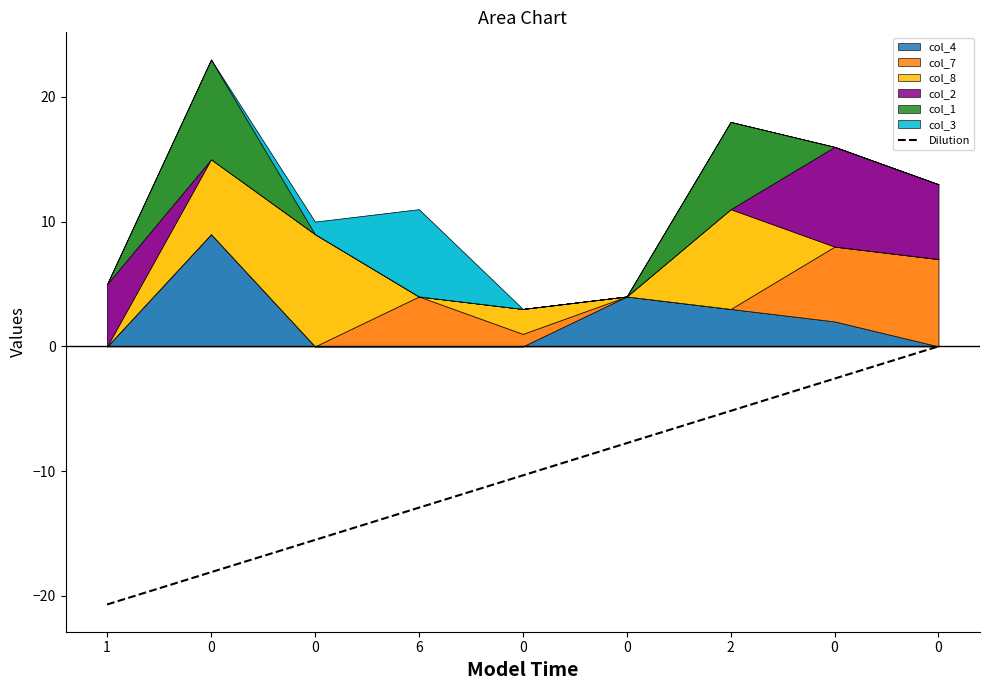

The value at 0 is 0.0. True or false?

True